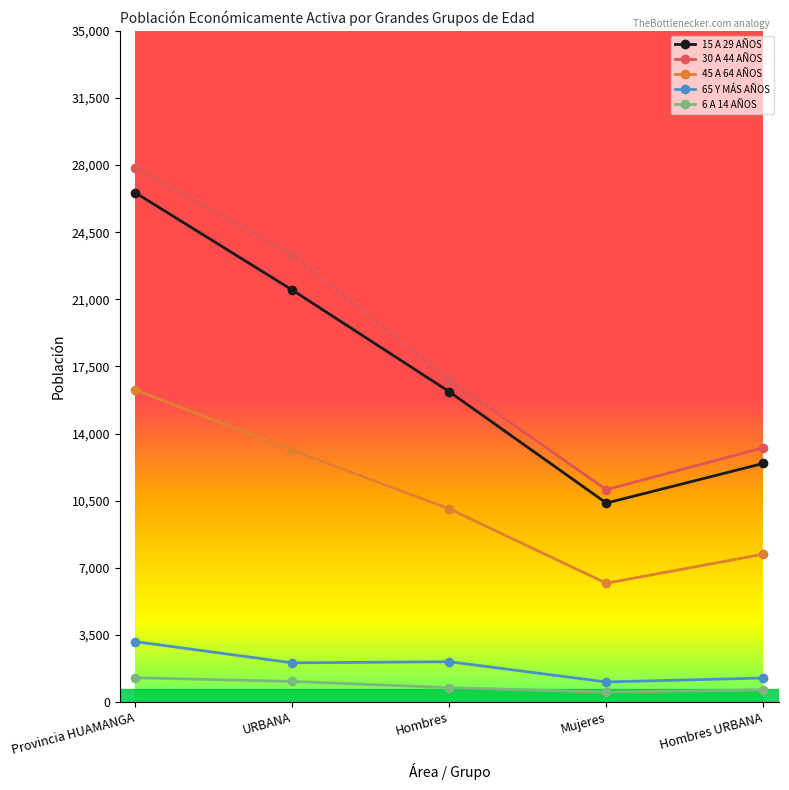

What is the average value of the 30 A 44 AÑOS series?

18465